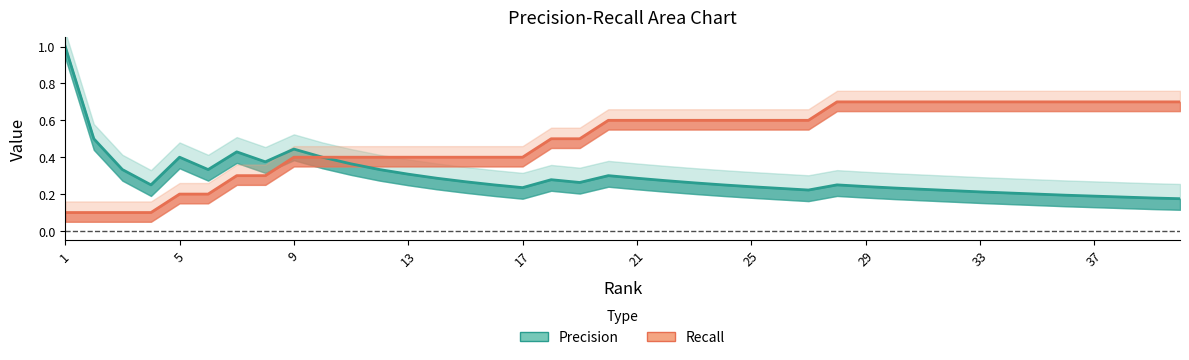

Count the Recall values in the range 0 to 1.

40